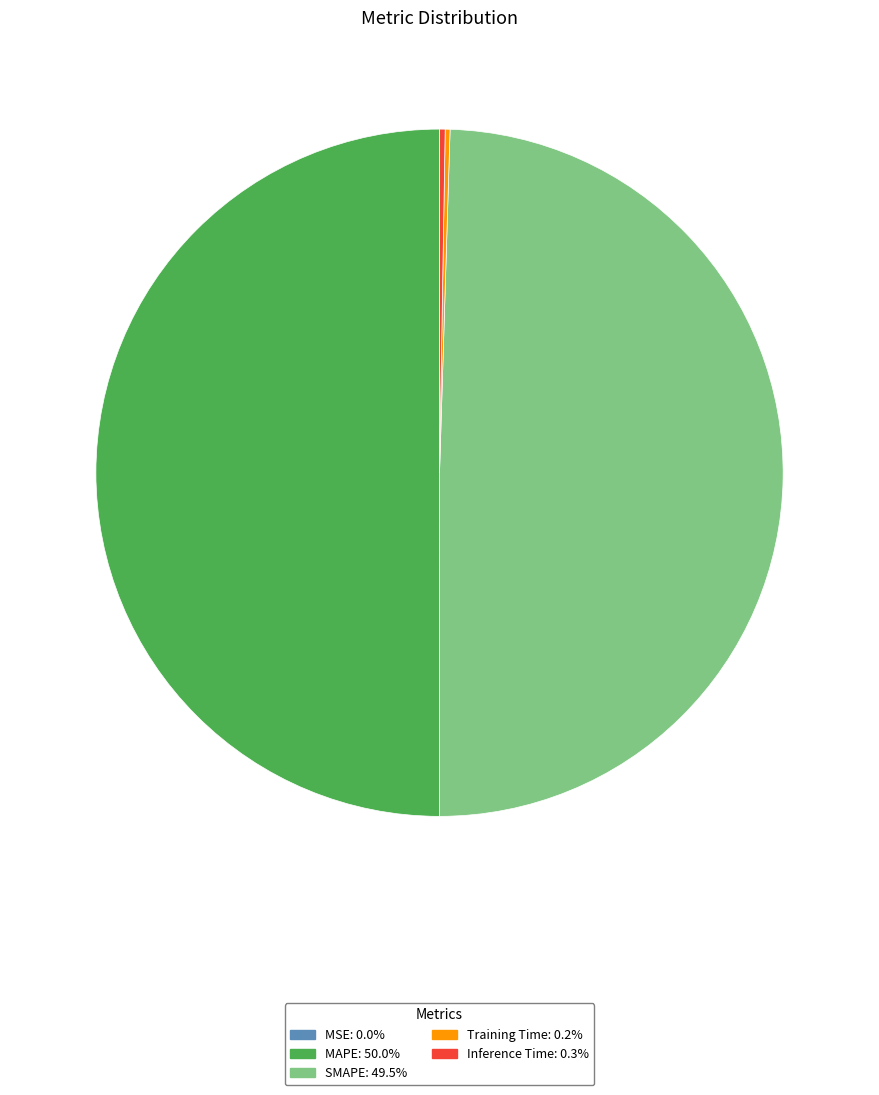

What percentage is NOT represented by Inference Time?

99.7%